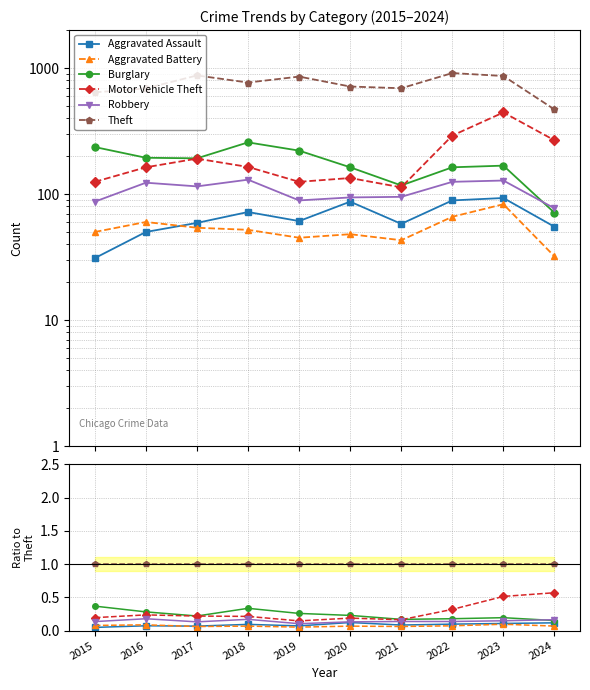

What is the spread (max minus min) of values at 2017?

0.9